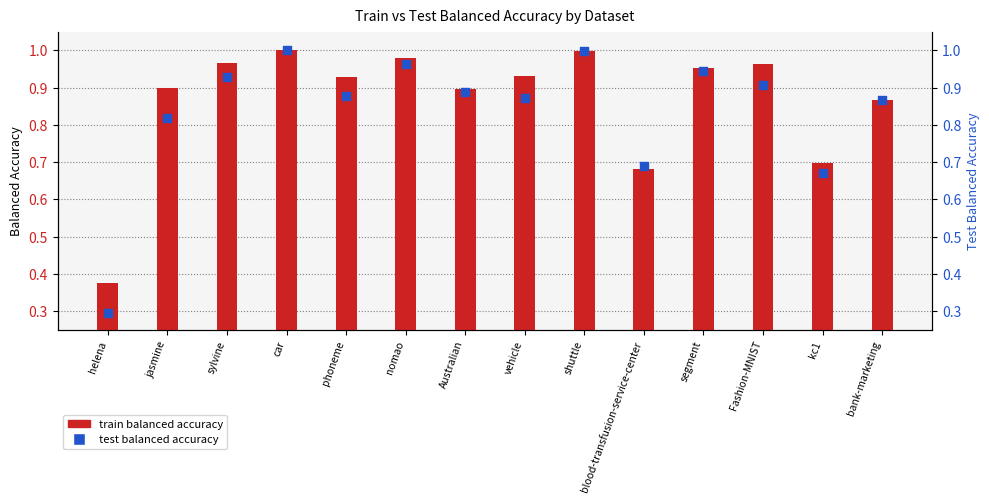

Which series has the widest spread of Y values?

test balanced accuracy